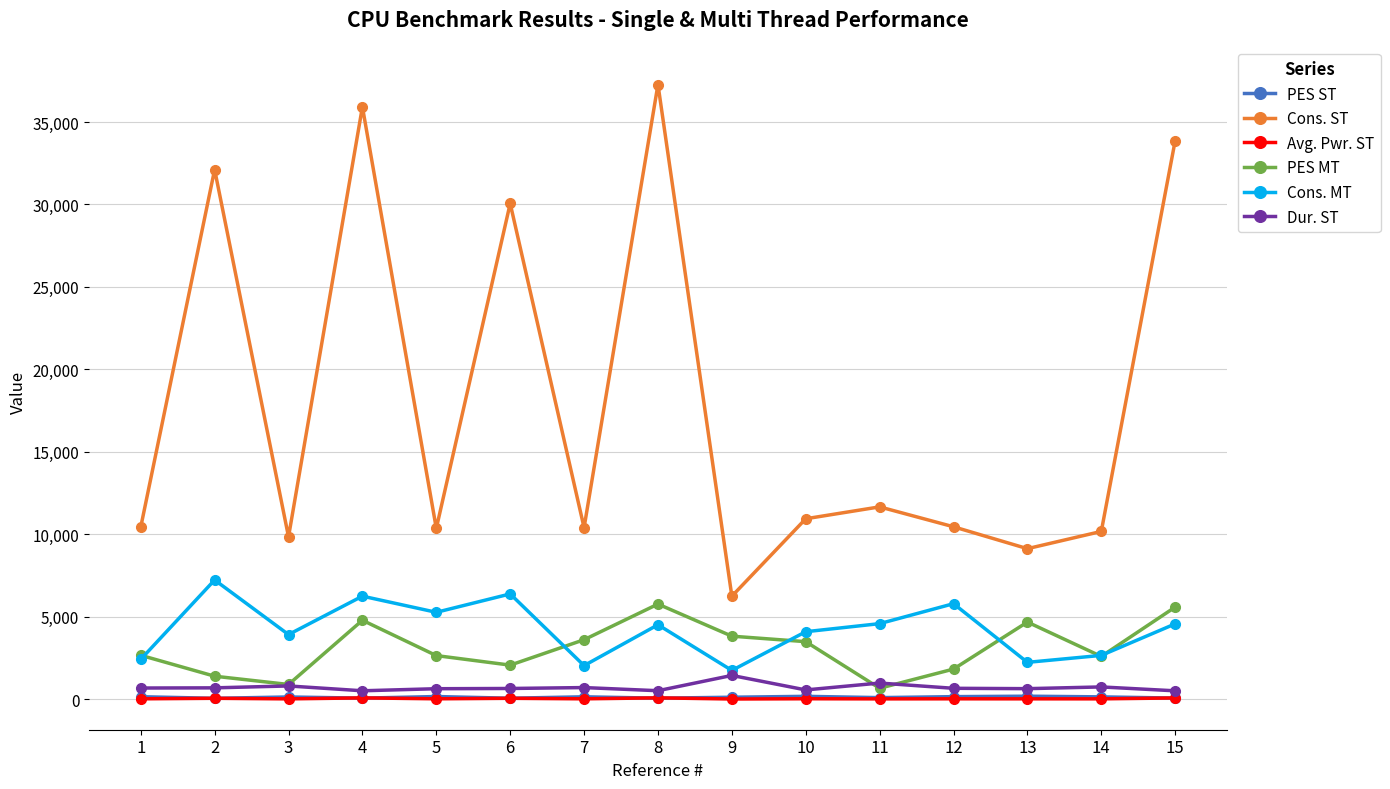

Is it true that Avg. Pwr. ST equals 13.8 at 14?

True